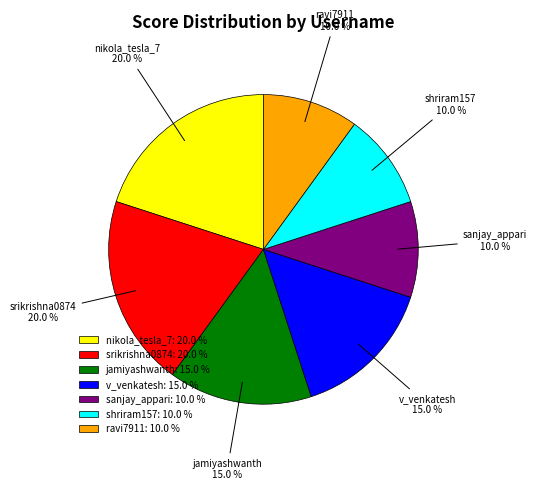

Which has a higher value, jamiyashwanth or shriram157?

jamiyashwanth